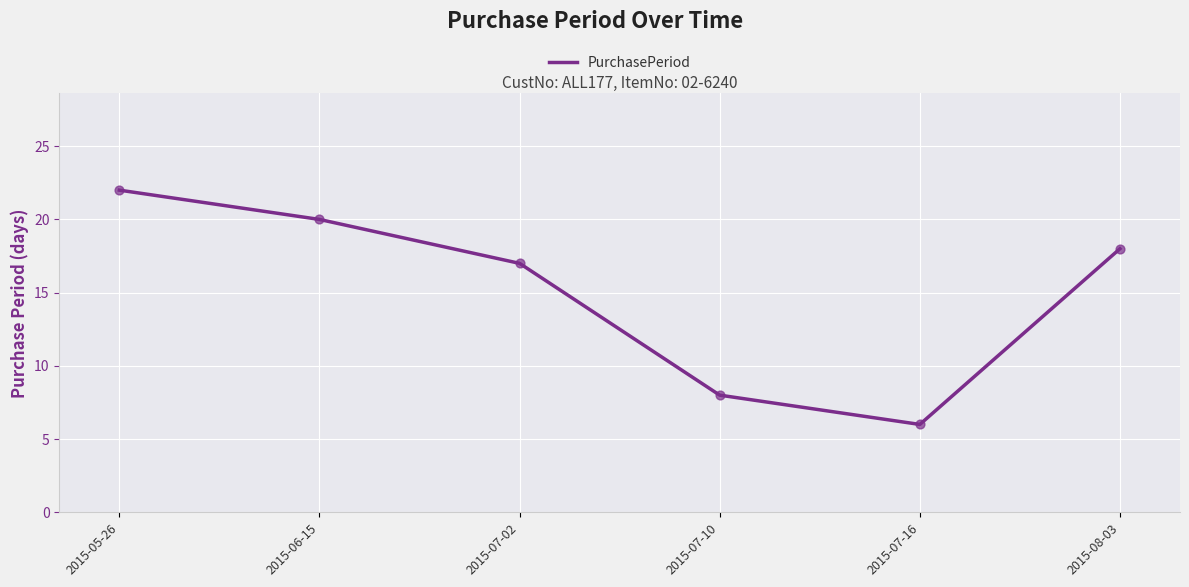

Which has a higher value, 2015-07-16 or 2015-08-03?

2015-08-03